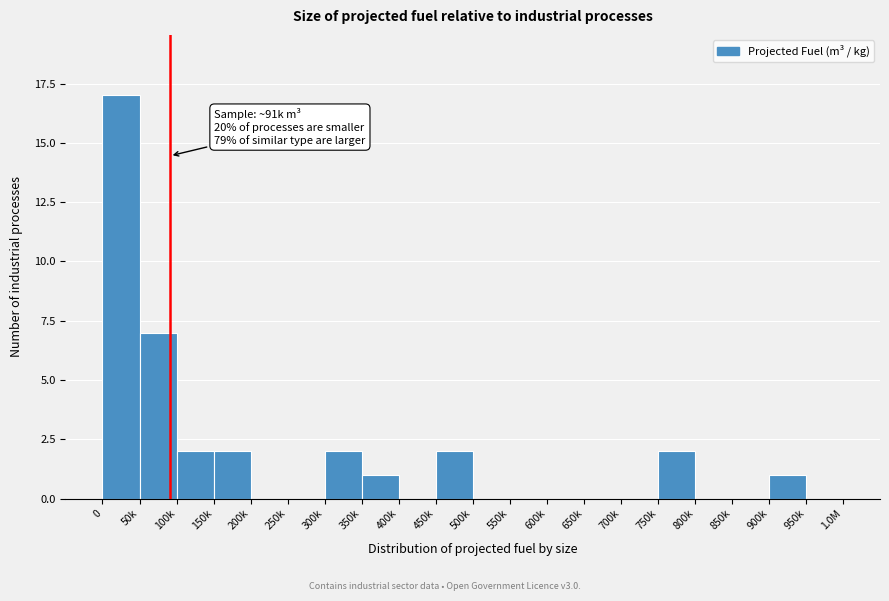

Reading left to right, extract all data points from this chart.

0=17	50k=7	100k=2	150k=2	200k=0	250k=0	300k=2	350k=1	400k=0	450k=2	500k=0	550k=0	600k=0	650k=0	700k=0	750k=2	800k=0	850k=0	900k=1	950k=0